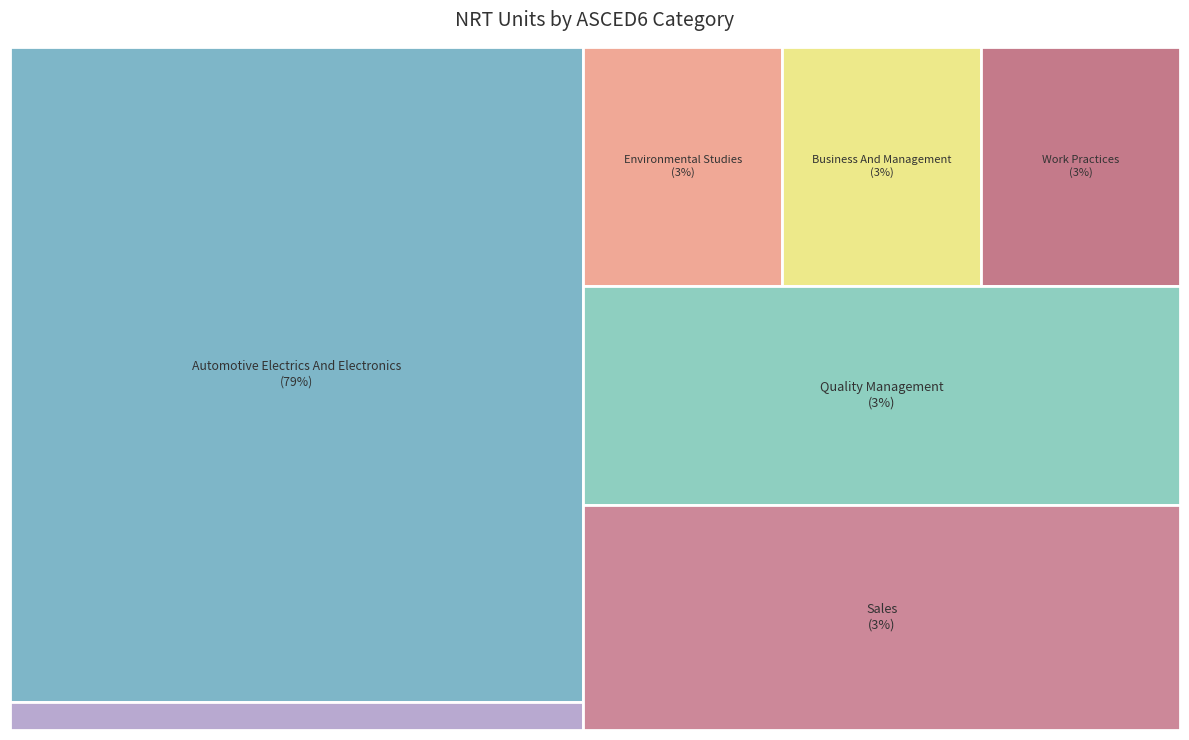

Reading right to left, transcribe all the data shown in this chart.

1	1	1	1	1	1	23